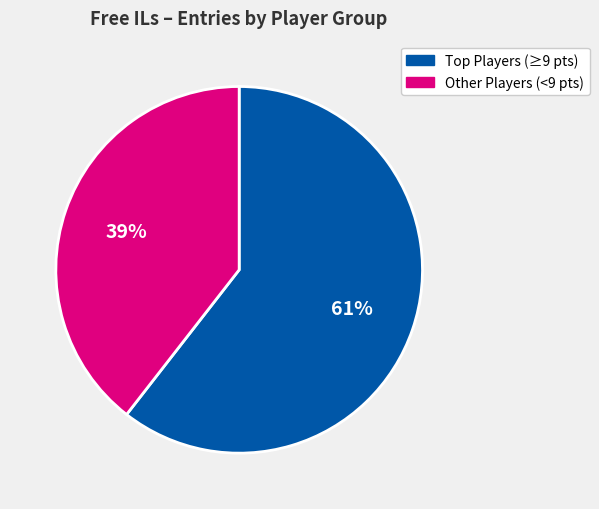

How many segments does this pie chart have?

2